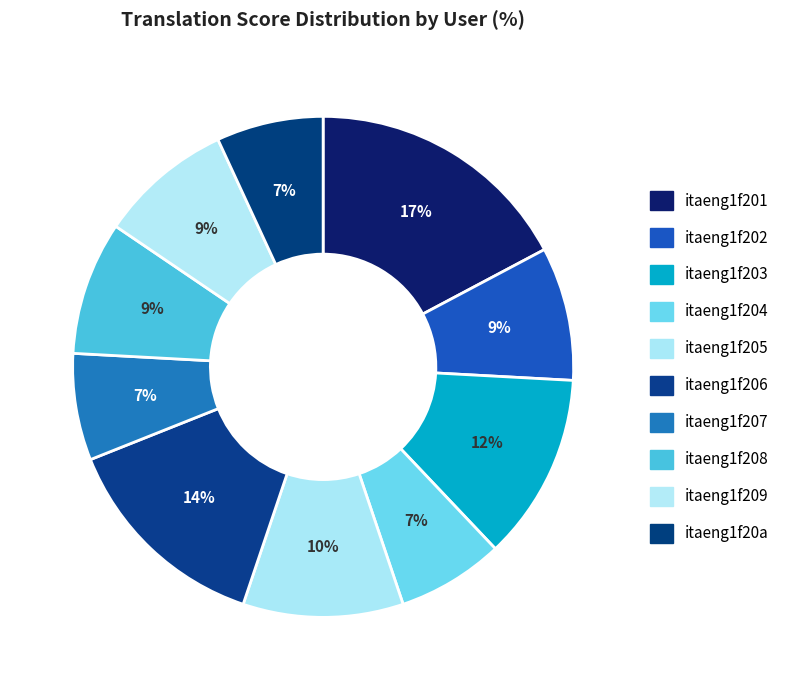

Count the number of slices in the pie.

10